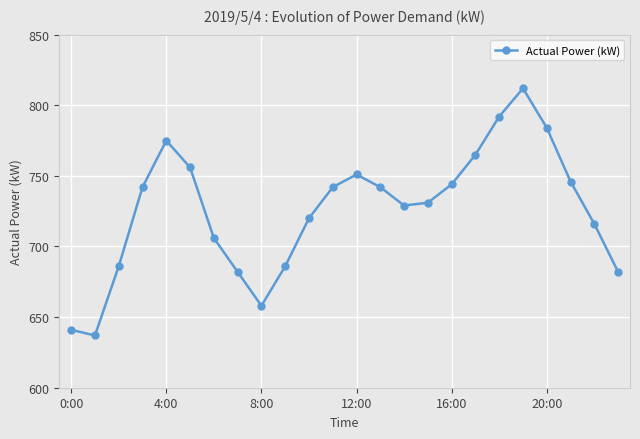

Reading left to right, extract all data points from this chart.

641	637	686	742	775	756	706	682	658	686	720	742	751	742	729	731	744	765	792	812	784	746	716	682